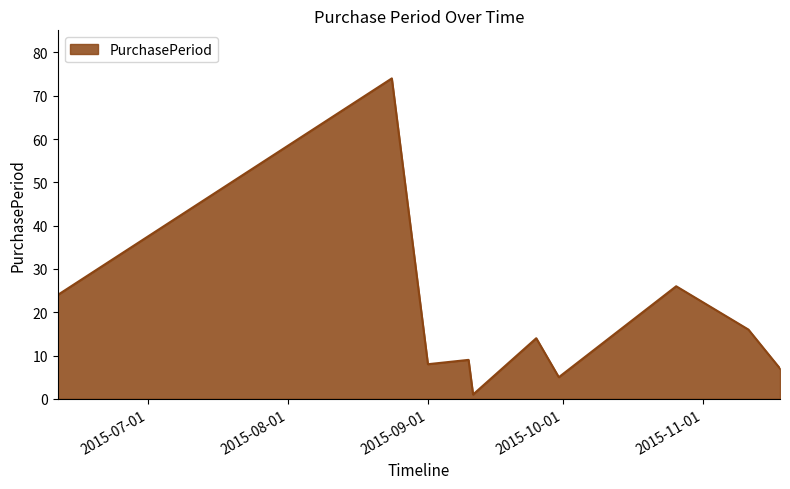

What is the greatest value displayed?

74